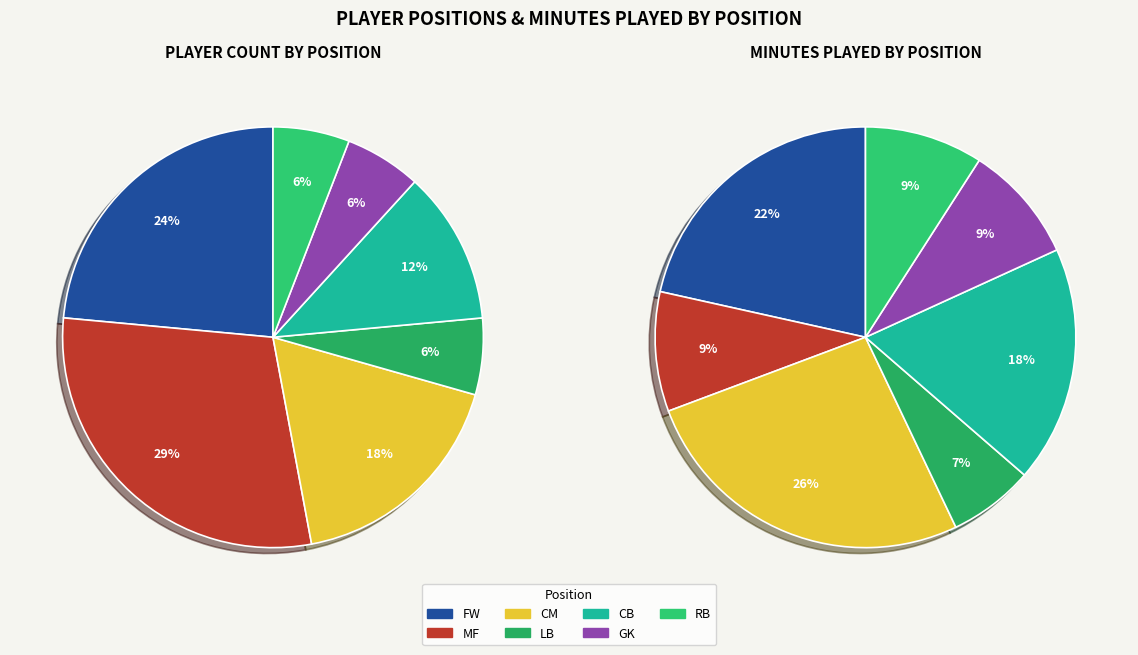

How many segments does this pie chart have?

7